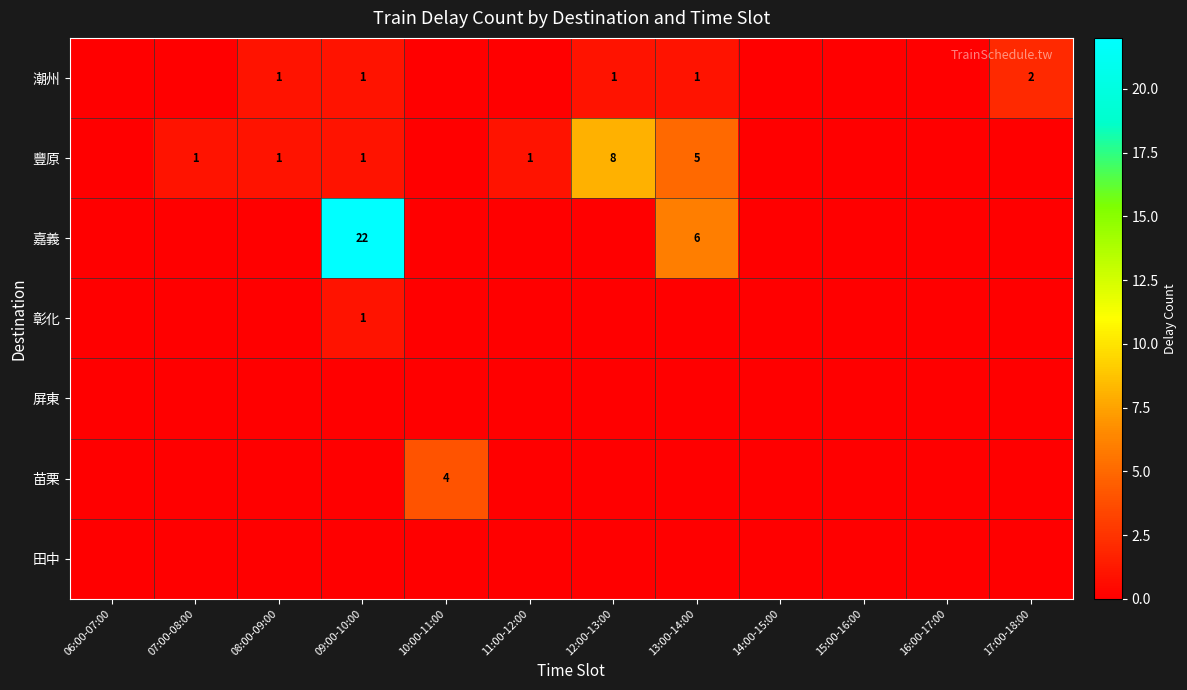

The 彰化 series shows 1 at 09:00-10:00. True or false?

True